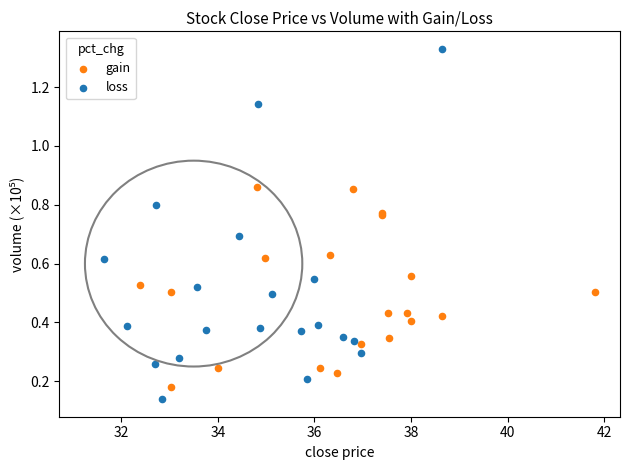

Which series reaches the maximum Y coordinate?

loss